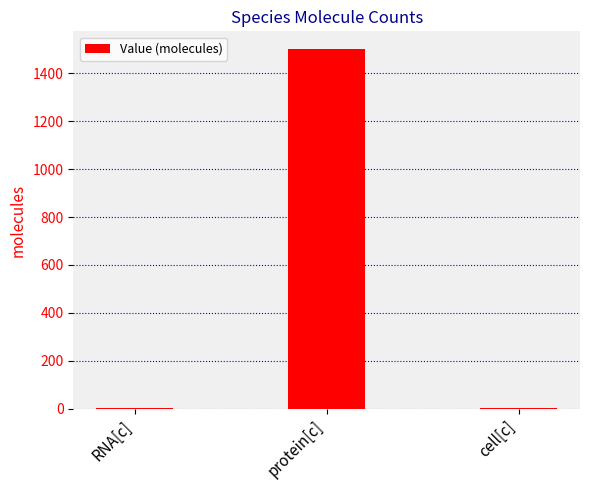

How many data points does each series have?

3